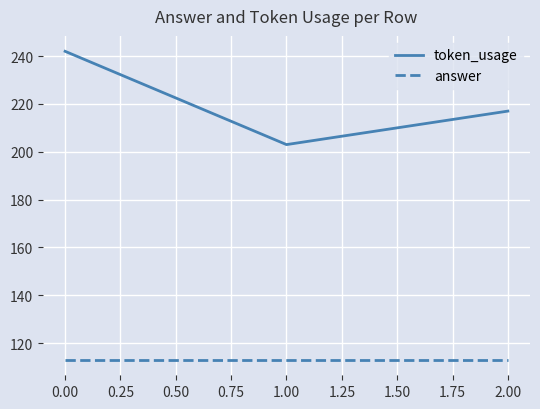

What is the difference between the highest and lowest values at 1.00?

90